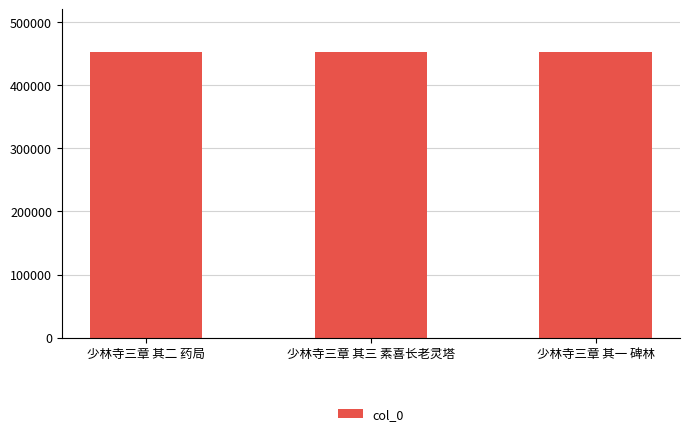

What is the sum of all values?

1357878